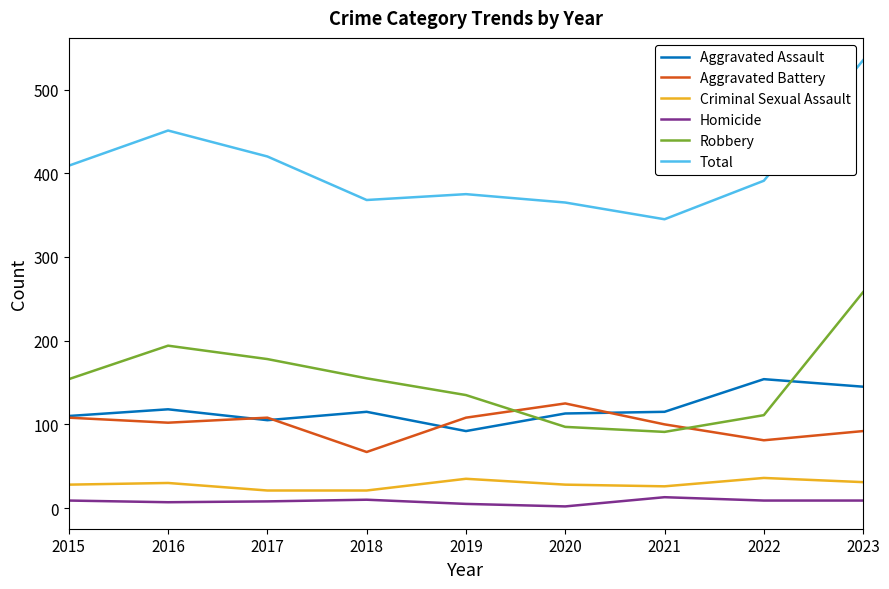

Does the chart have visible grid lines?

No